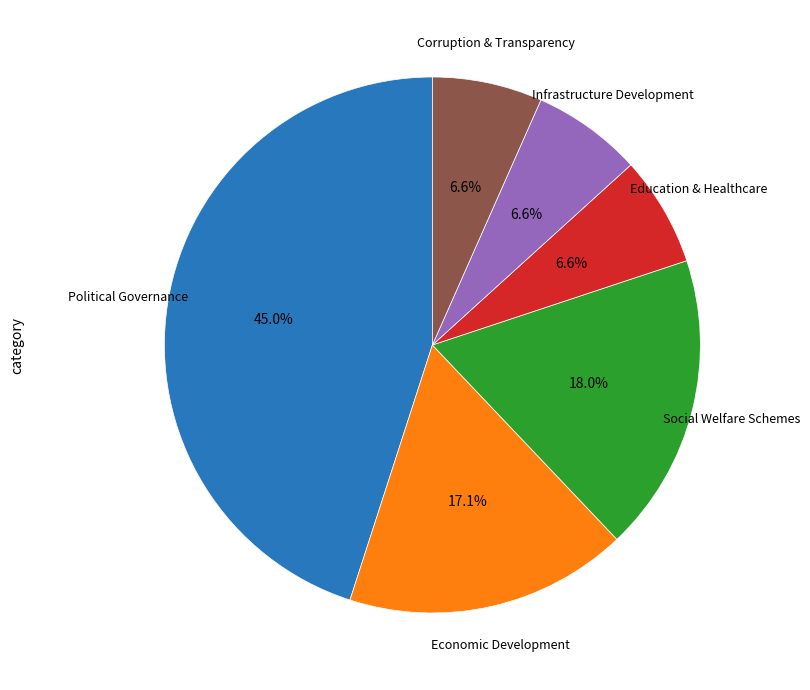

Is there any slice that represents more than half of the pie?

No